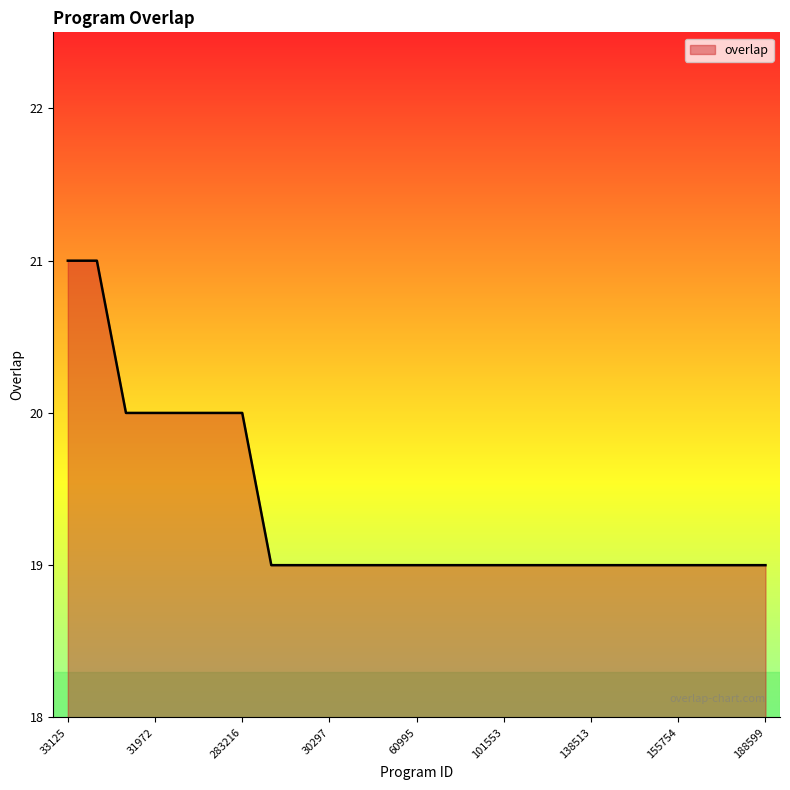

Does the chart have visible grid lines?

No